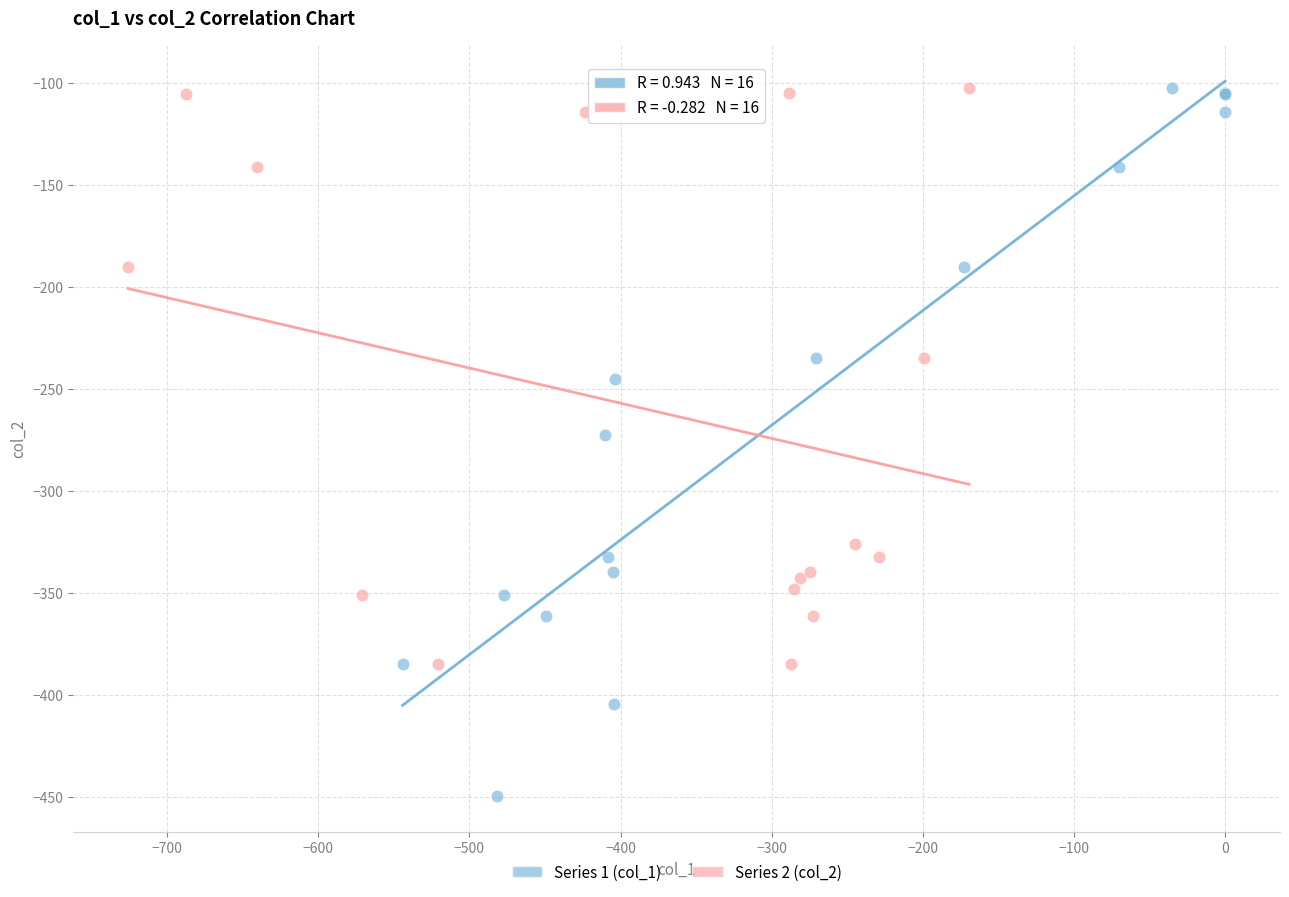

Which series contains the lowest Y value?

Series 1 (col_1)